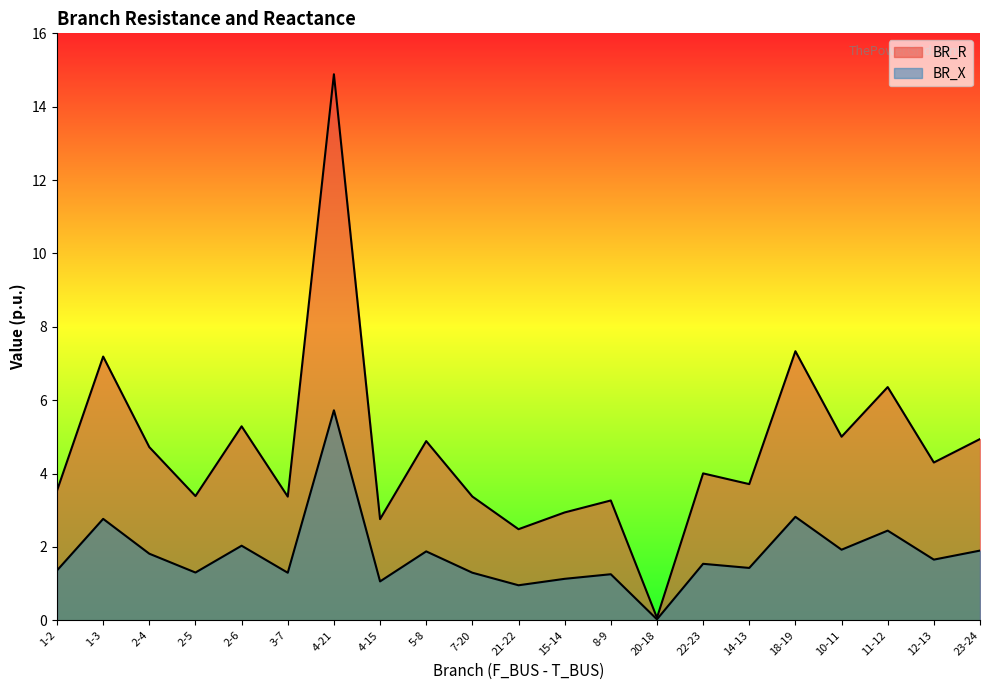

Reading right to left, transcribe all the data shown in this chart.

BR_R: 23-24=4.9	12-13=4.3	11-12=6.4	10-11=5.0	18-19=7.3	14-13=3.7	22-23=4.0	20-18=0.1	8-9=3.3	15-14=2.9	21-22=2.5	7-20=3.4	5-8=4.9	4-15=2.8	4-21=14.9	3-7=3.4	2-6=5.3	2-5=3.4	2-4=4.7	1-3=7.2	1-2=3.5
BR_X: 23-24=1.9	12-13=1.7	11-12=2.4	10-11=1.9	18-19=2.8	14-13=1.4	22-23=1.5	20-18=0.0	8-9=1.3	15-14=1.1	21-22=1.0	7-20=1.3	5-8=1.9	4-15=1.1	4-21=5.7	3-7=1.3	2-6=2.0	2-5=1.3	2-4=1.8	1-3=2.8	1-2=1.4